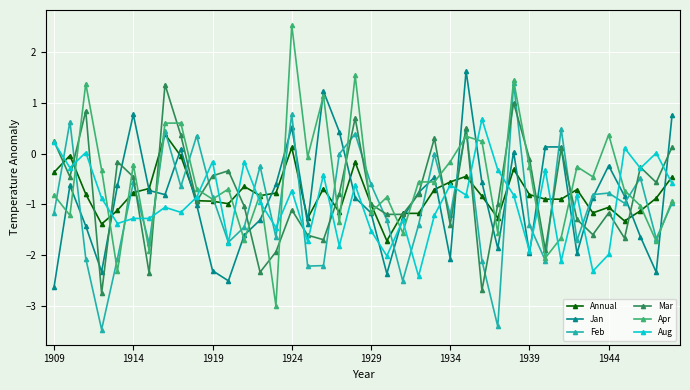

True or false: Aug and Apr intersect in this chart.

True